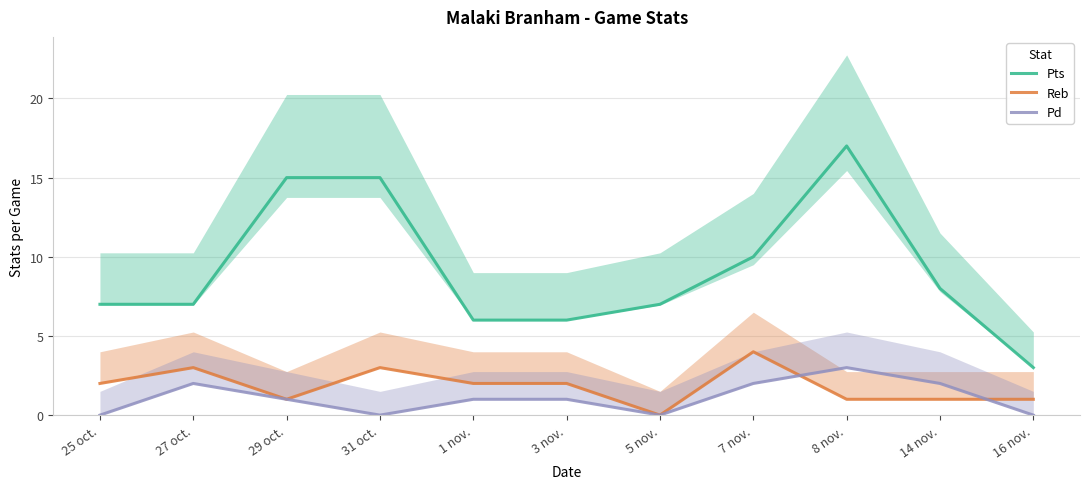

What is the sum of the Reb values at 27 oct. and 5 nov.?

3